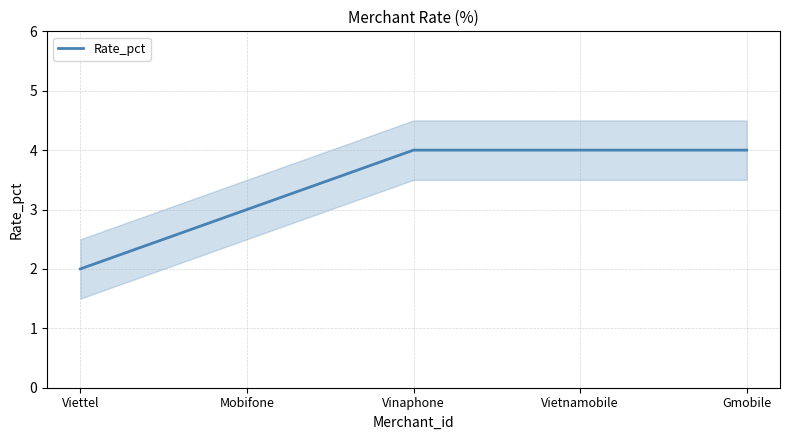

What position from the right is Viettel?

5